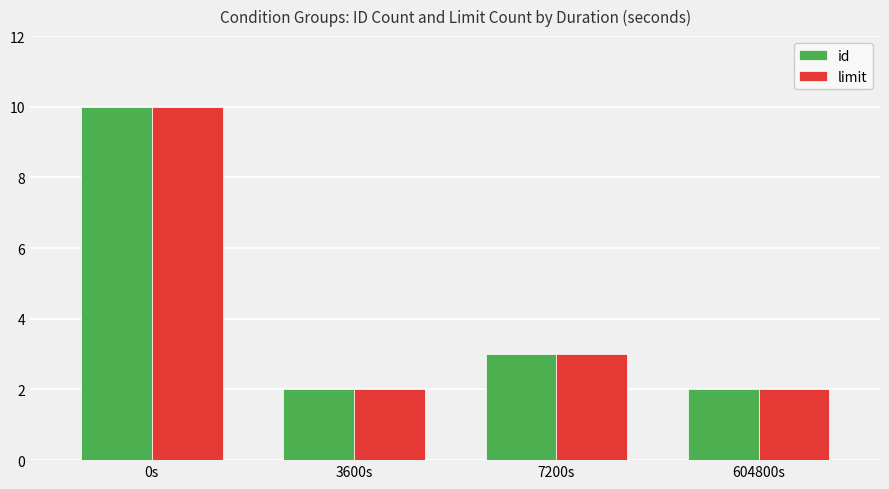

How many series are shown in this chart?

2